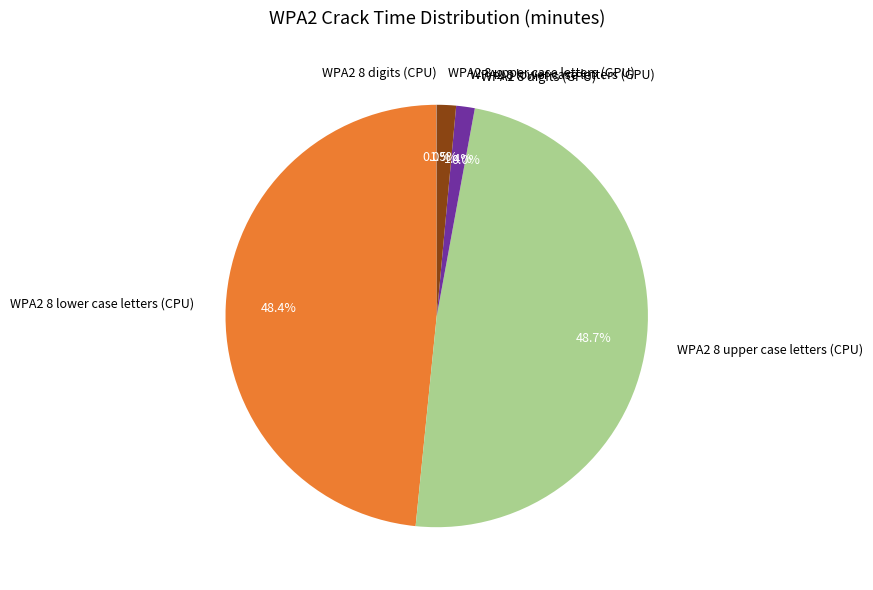

True or false: WPA2 8 upper case letters (CPU) accounts for 58% of the total.

False